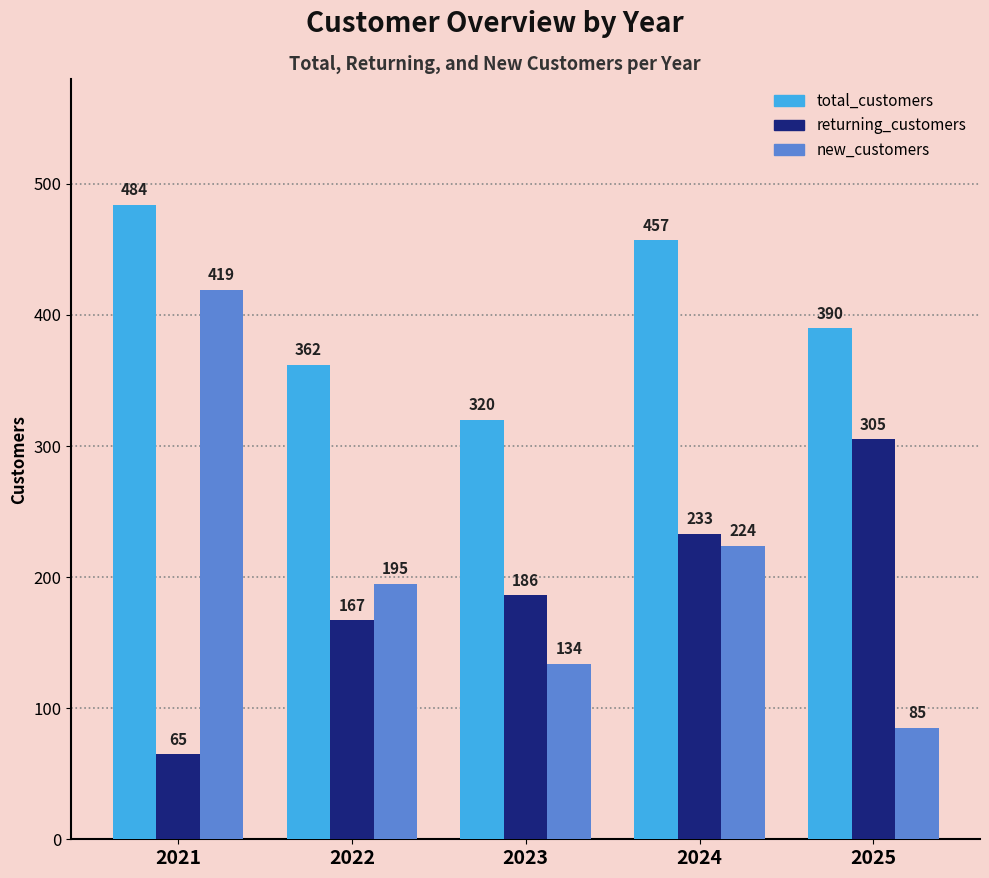

What is the total value across all series at 2023?

640